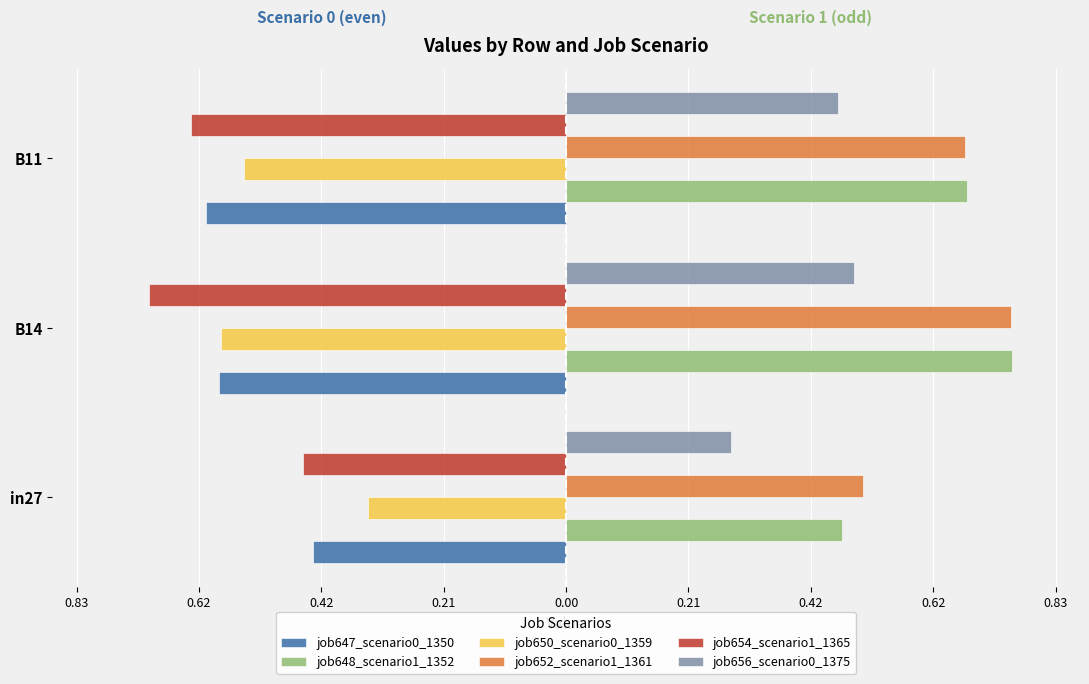

What are all the series names shown in the legend?

job647_scenario0_1350, job648_scenario1_1352, job650_scenario0_1359, job652_scenario1_1361, job654_scenario1_1365, job656_scenario0_1375